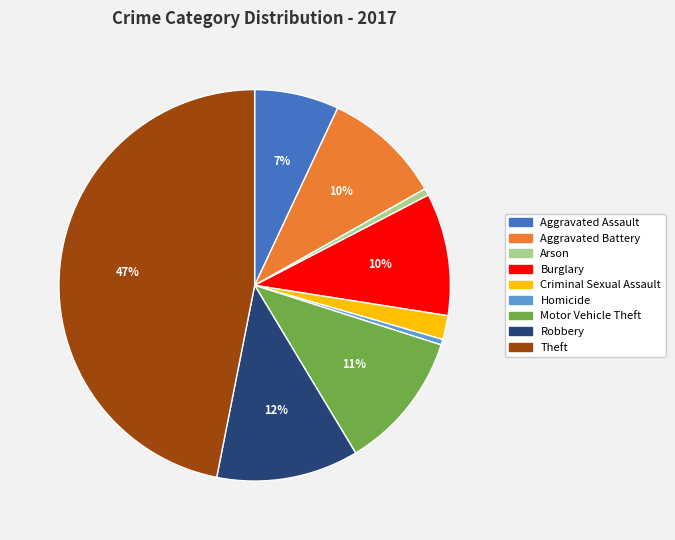

Combined, do Criminal Sexual Assault and Aggravated Assault account for over 50%?

No